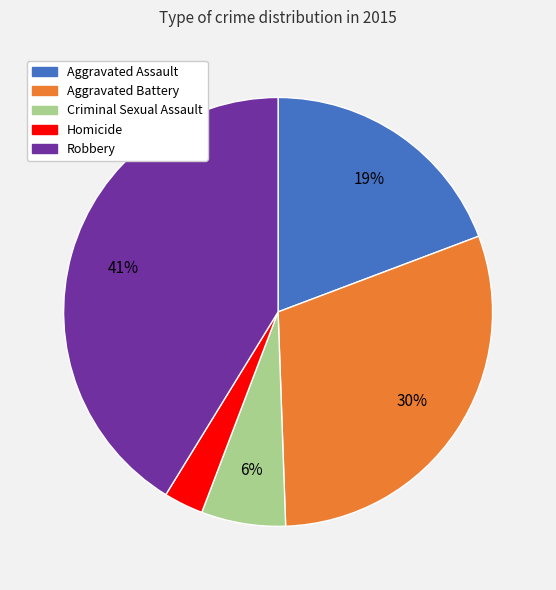

To the nearest percent, what portion does Criminal Sexual Assault represent?

6%